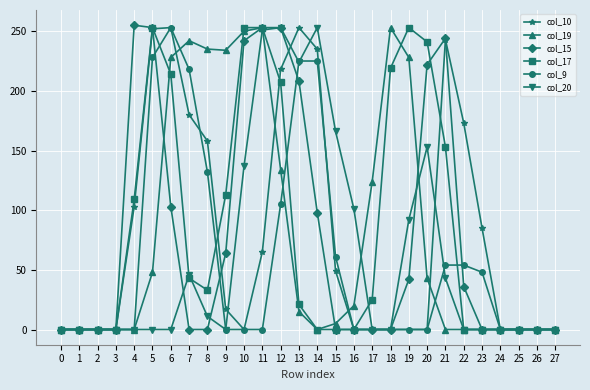

True or false: col_10 has more than 2 interior local peaks.

True